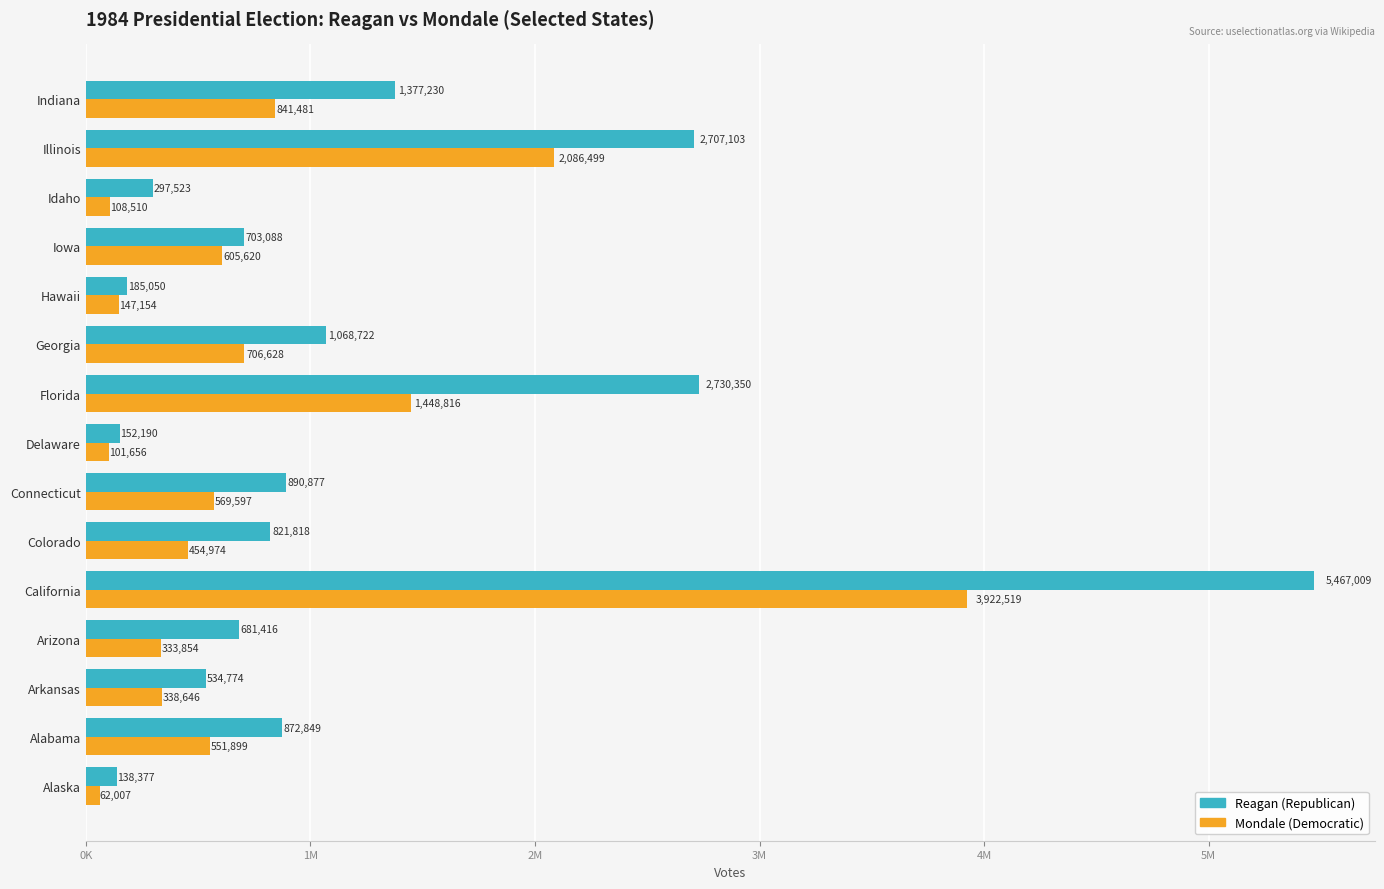

List the labels in order of Reagan (Republican) value, largest first.

California, Florida, Illinois, Indiana, Georgia, Connecticut, Alabama, Colorado, Iowa, Arizona, Arkansas, Idaho, Hawaii, Delaware, Alaska